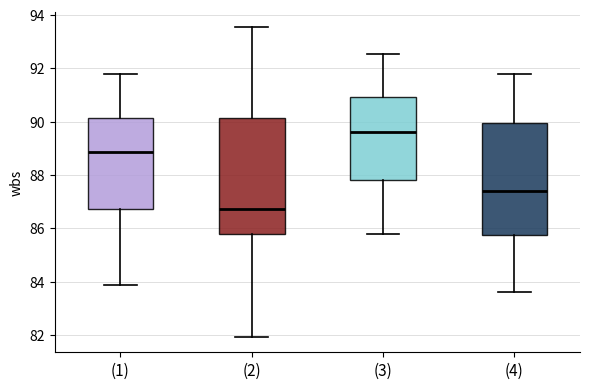

Reading left to right, transcribe this box plot: for each box, give where its median line is, the range the box spans, and where its two whiskers end, as read against the y-axis. The values are not printed on the chart, so give them approximately, as read against the axis.

(1): median 88.8, box 86.8 to 90.2, whiskers 83.8 to 91.8
(2): median 86.8, box 85.8 to 90.2, whiskers 82.0 to 93.6
(3): median 89.6, box 87.8 to 91.0, whiskers 85.8 to 92.6
(4): median 87.4, box 85.8 to 90.0, whiskers 83.6 to 91.8